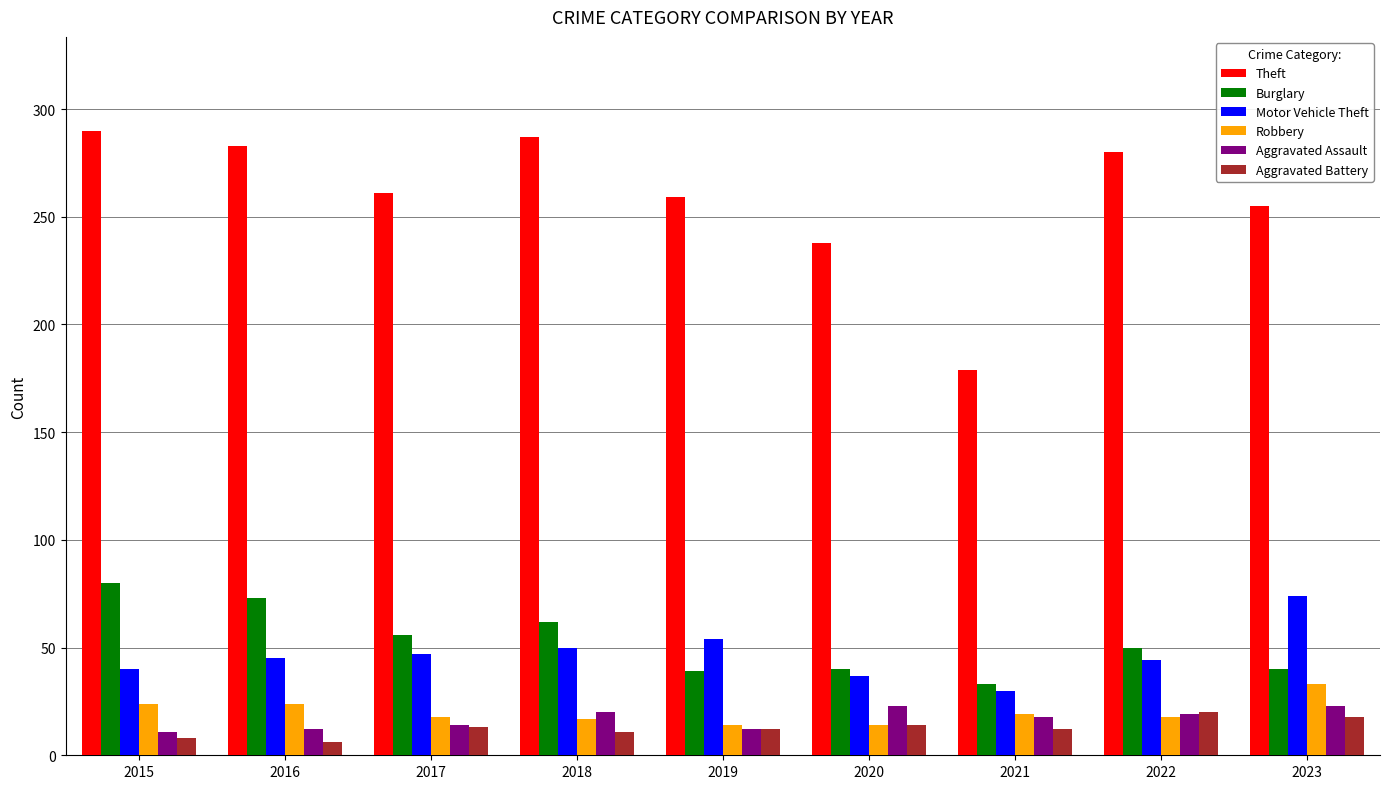

What is the greatest value displayed?

290